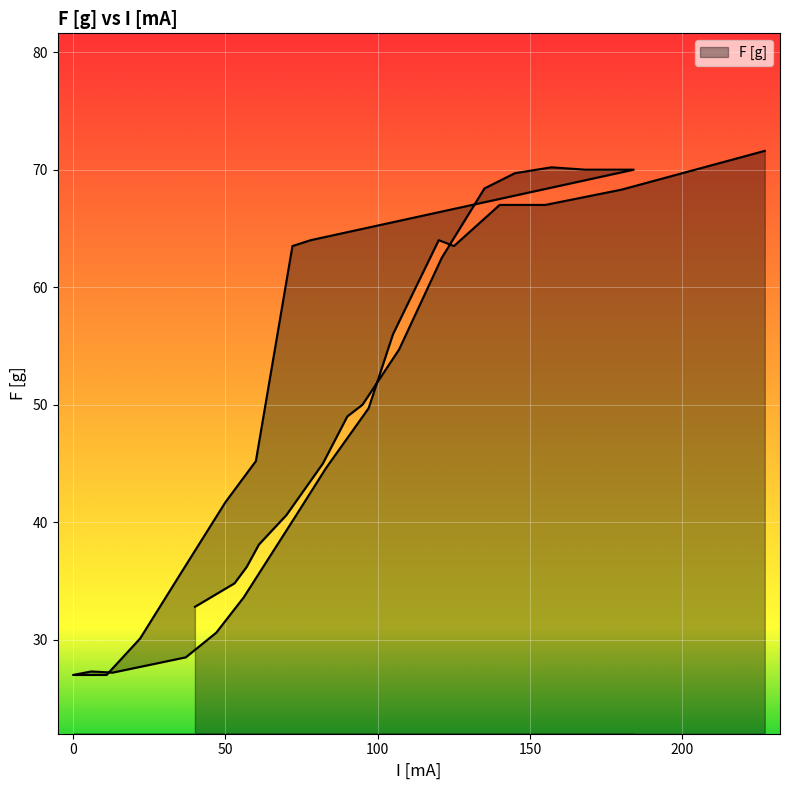

True or false: the data shows 16.2 at 6.

False